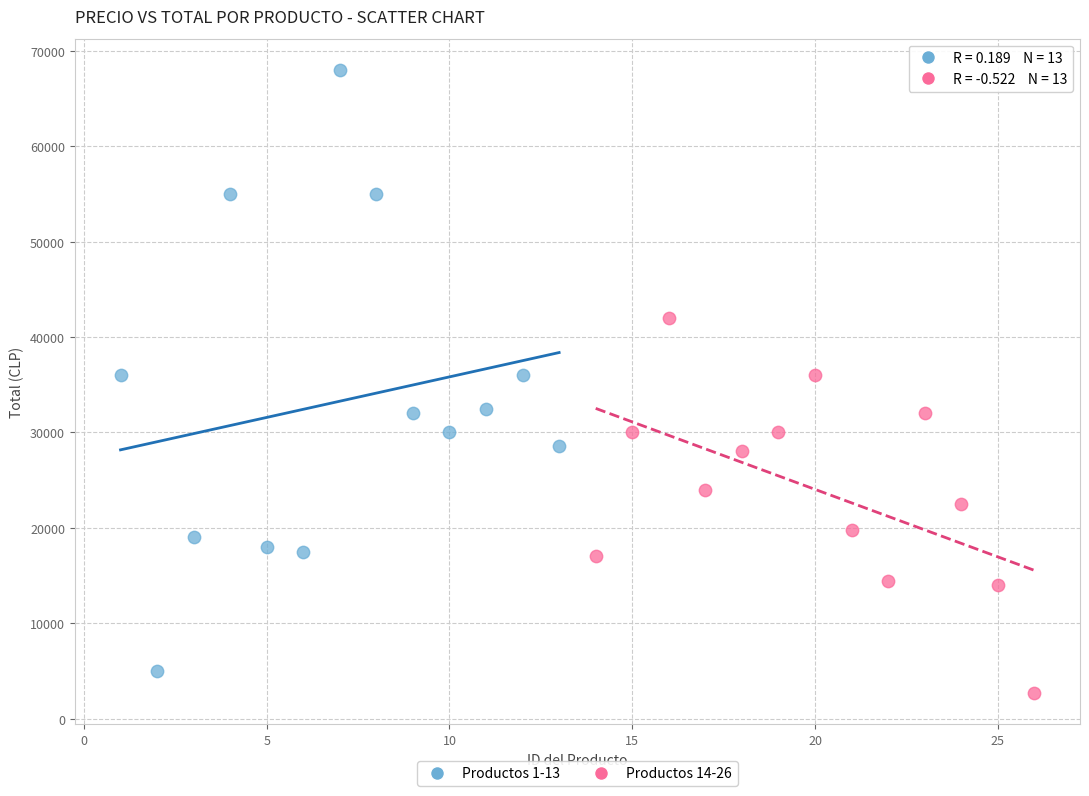

Which series has the largest Y range (max minus min)?

Productos 1-13